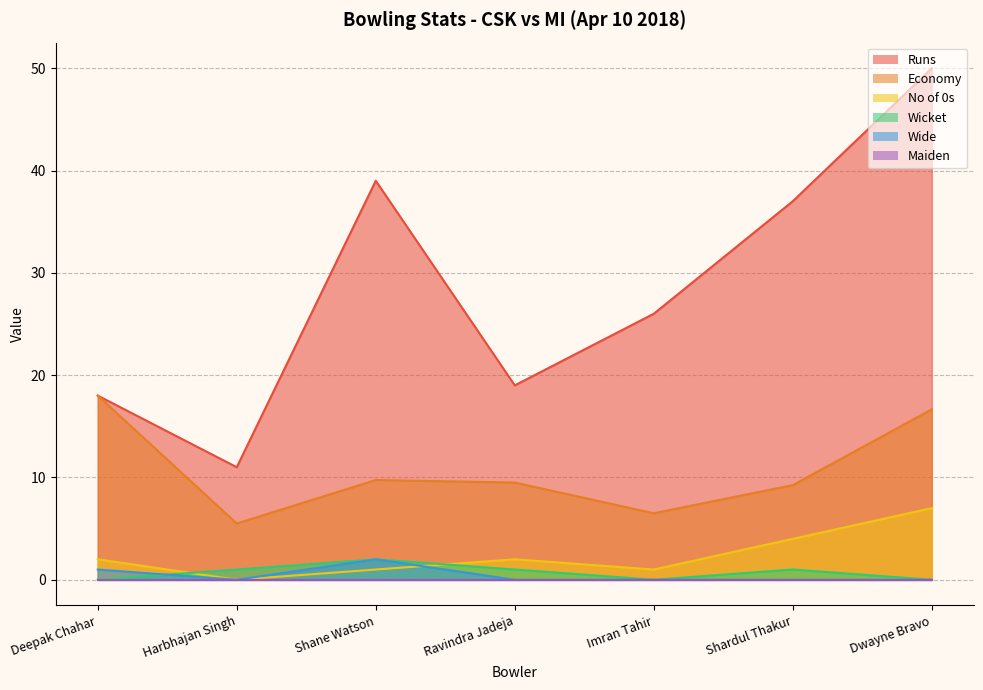

True or false: Economy has a value of 9.5 at Ravindra Jadeja.

True